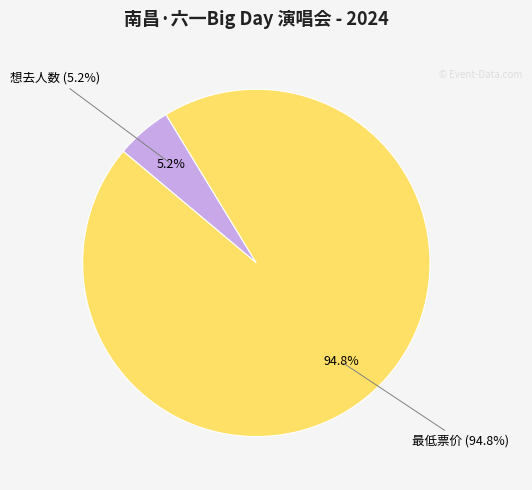

To the nearest percent, what is the difference between the 想去人数 and 最低票价 slice percentages?

90%